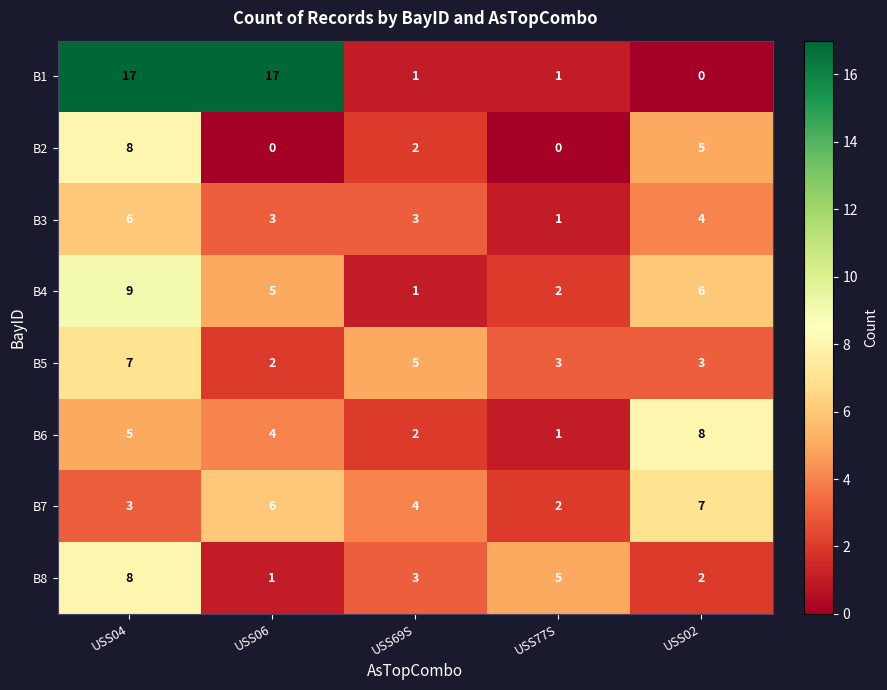

Where is B6 nearest to the value 4?

USS06